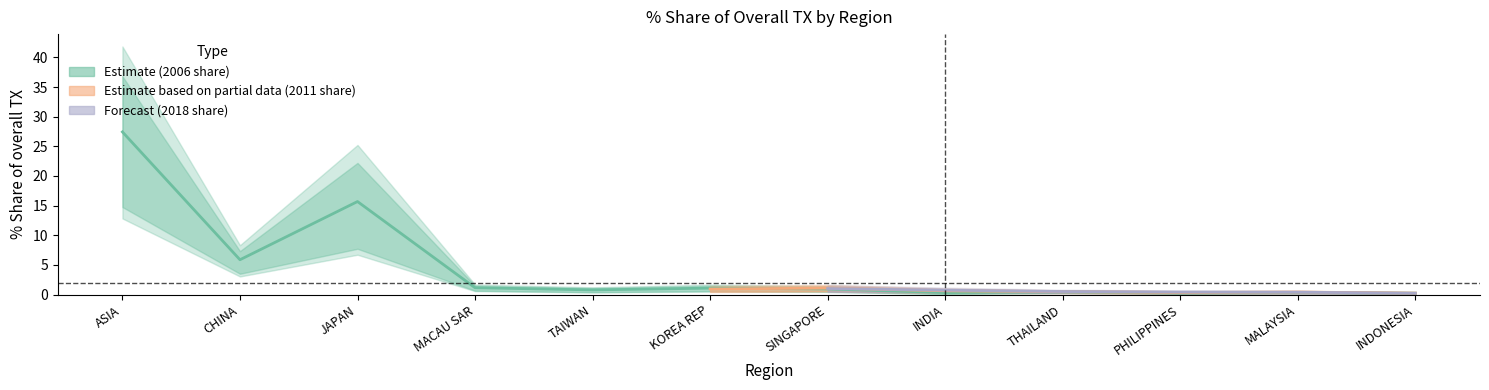

The value of Share 2006 at SINGAPORE is 0.7. True or false?

True